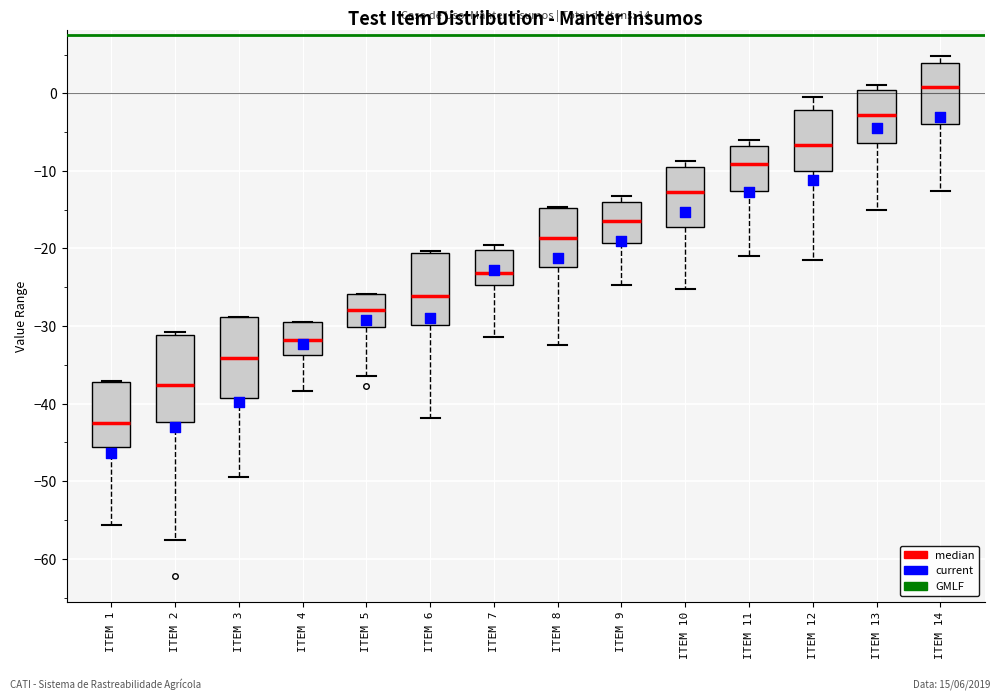

Where does the median line of the box for ITEM 10 sit on the y-axis? The values are not printed on the chart, so give them approximately, as read against the axis.

-13